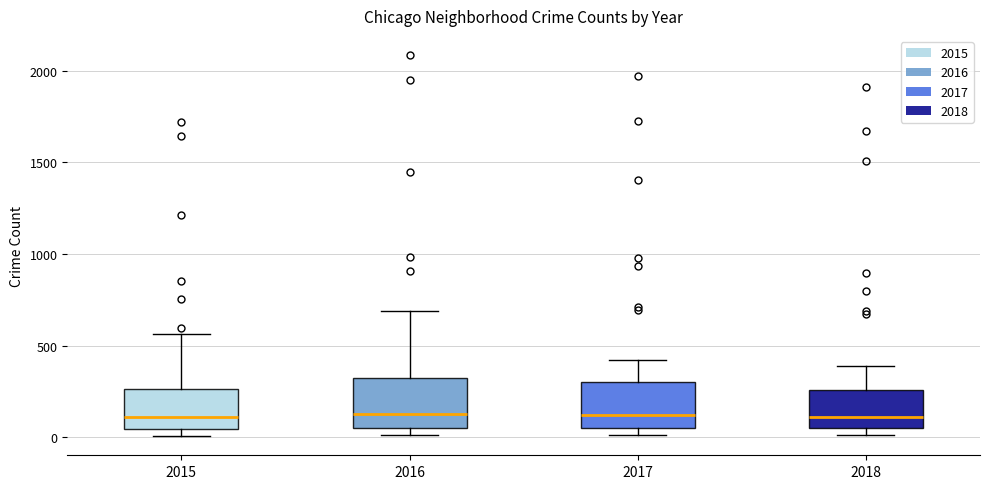

Reading left to right, read every box against the y-axis: the position of its median line, the range the box covers, and the ends of its whiskers. The values are not printed on the chart, so give them approximately, as read against the axis.

2015: median 100, box 50 to 250, whiskers 0 to 550
2016: median 150, box 50 to 300, whiskers 0 to 700
2017: median 100, box 50 to 300, whiskers 0 to 400
2018: median 100, box 50 to 250, whiskers 0 to 400